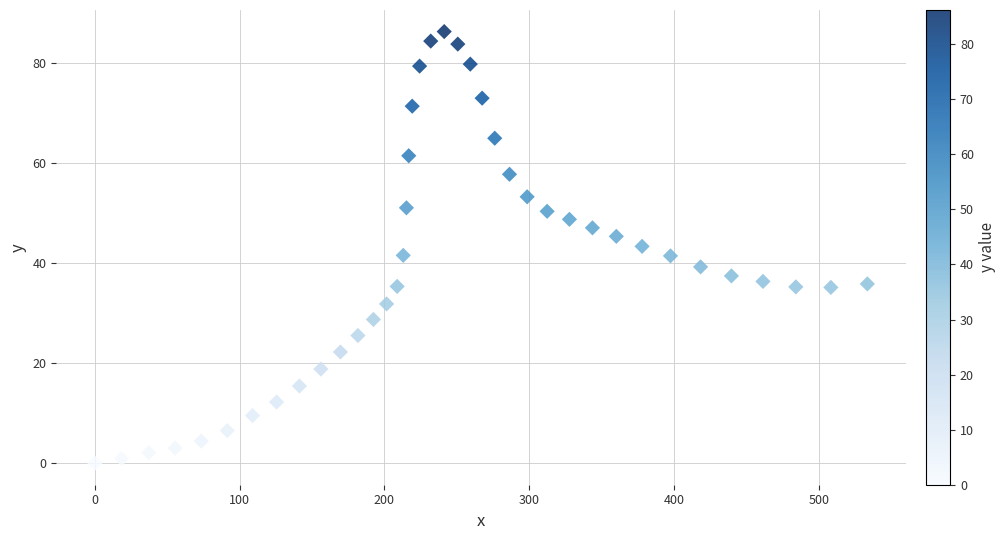

What is the range of X values (max minus min)?

533.6